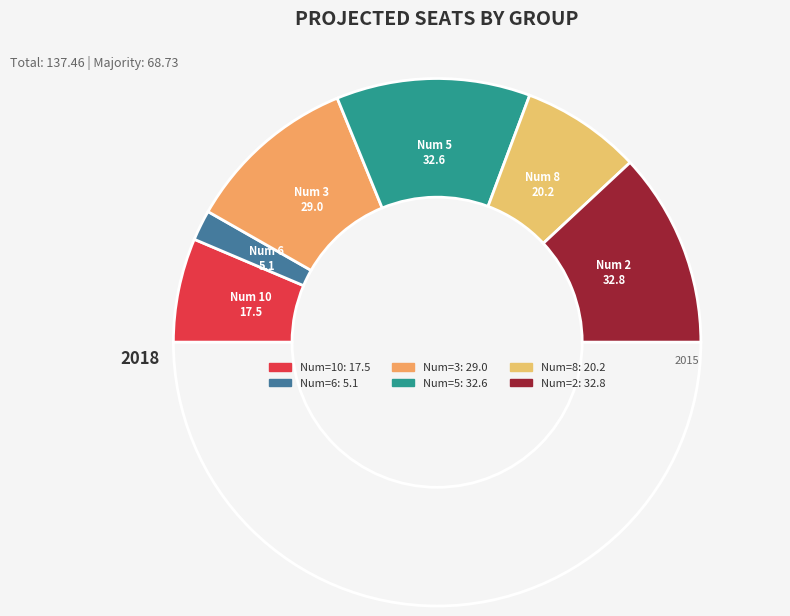

Which slice is the smallest?

6